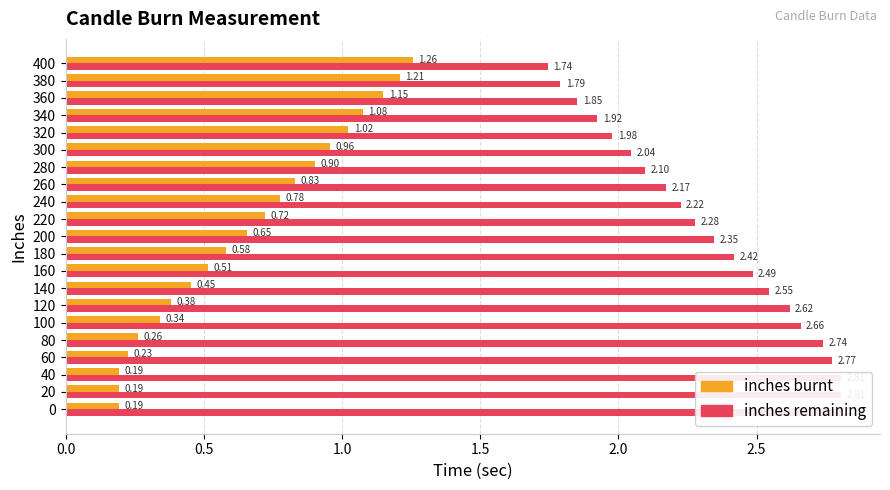

Which series changed the most between 140 and 260?

inches burnt